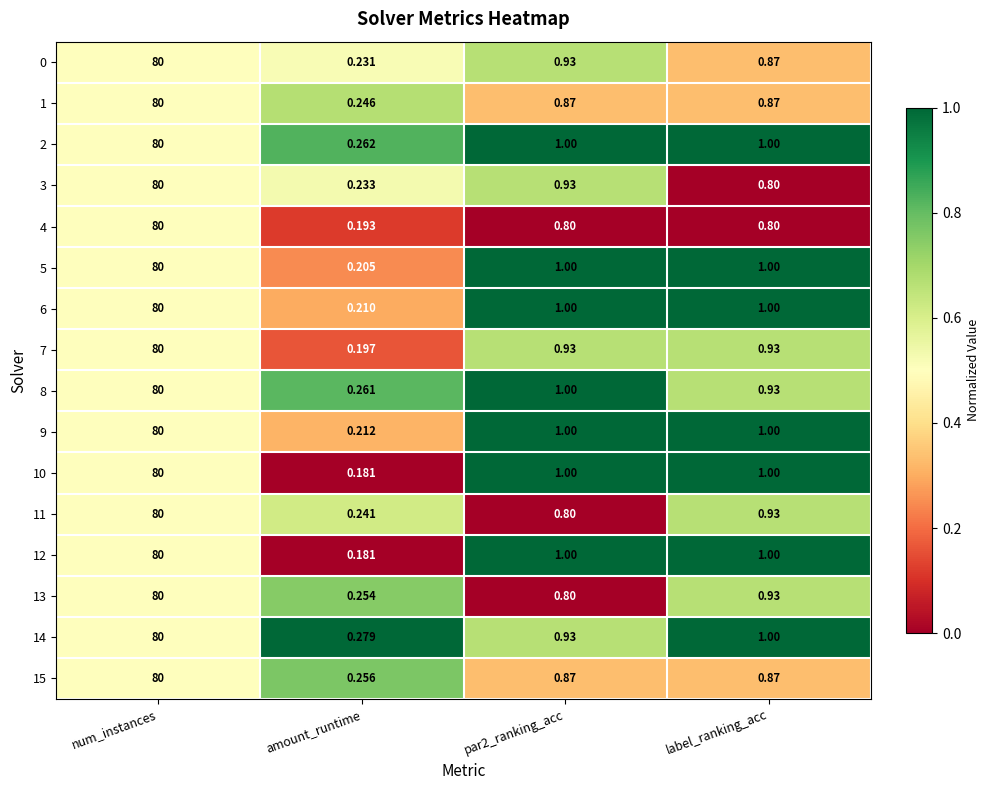

At which label does 5 reach its minimum?

amount_runtime